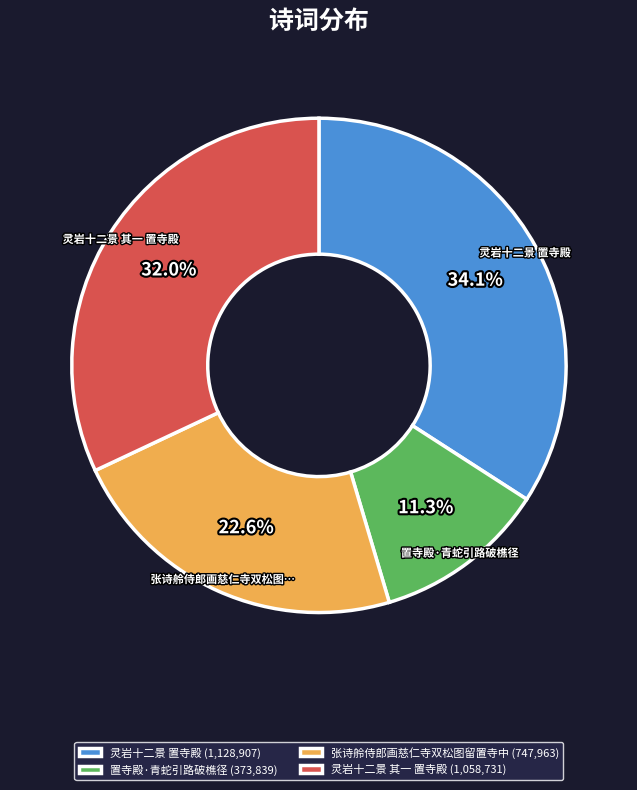

Is there a majority slice in this chart?

No